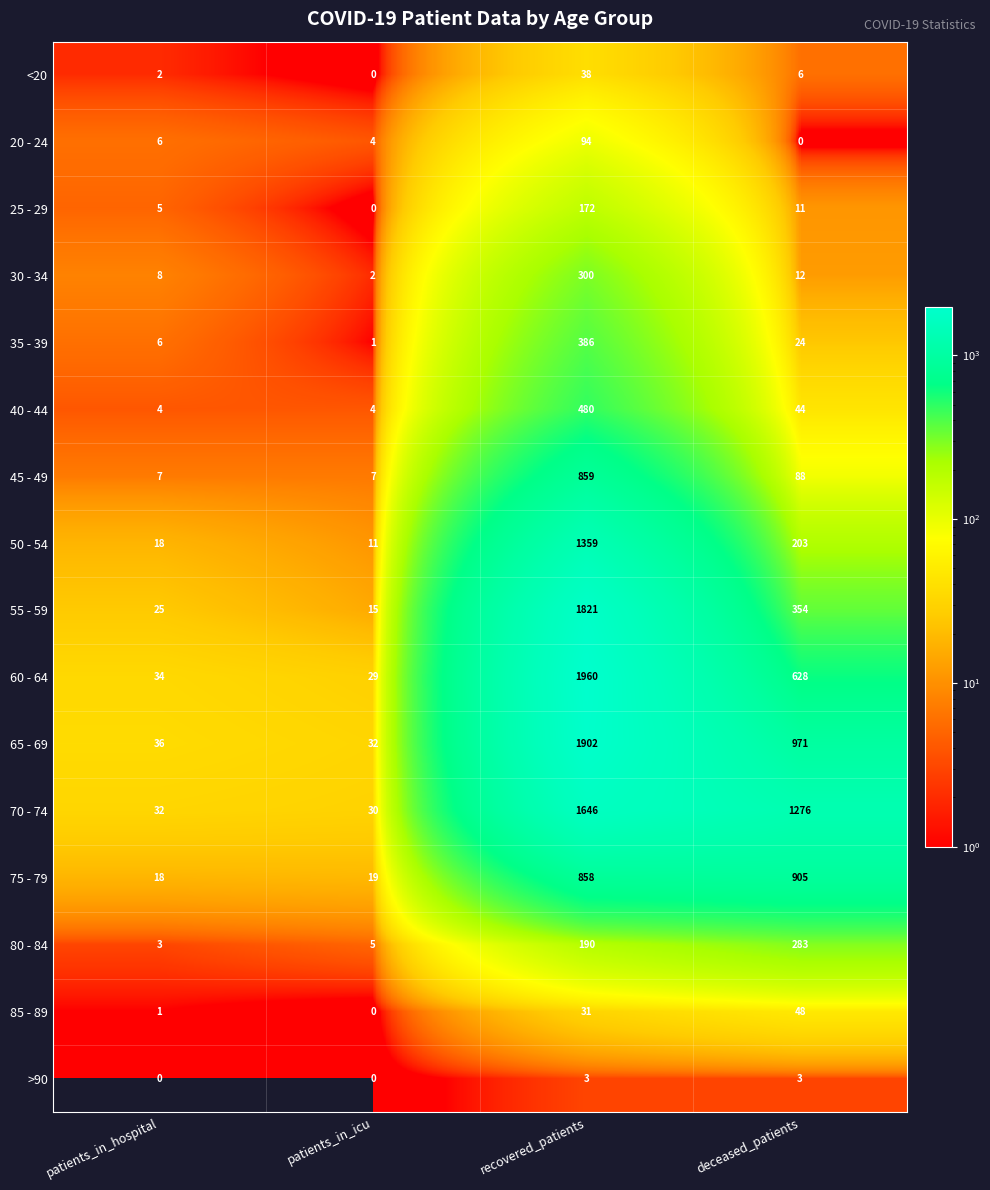

At which label does 50 - 54 first exceed 203?

recovered_patients